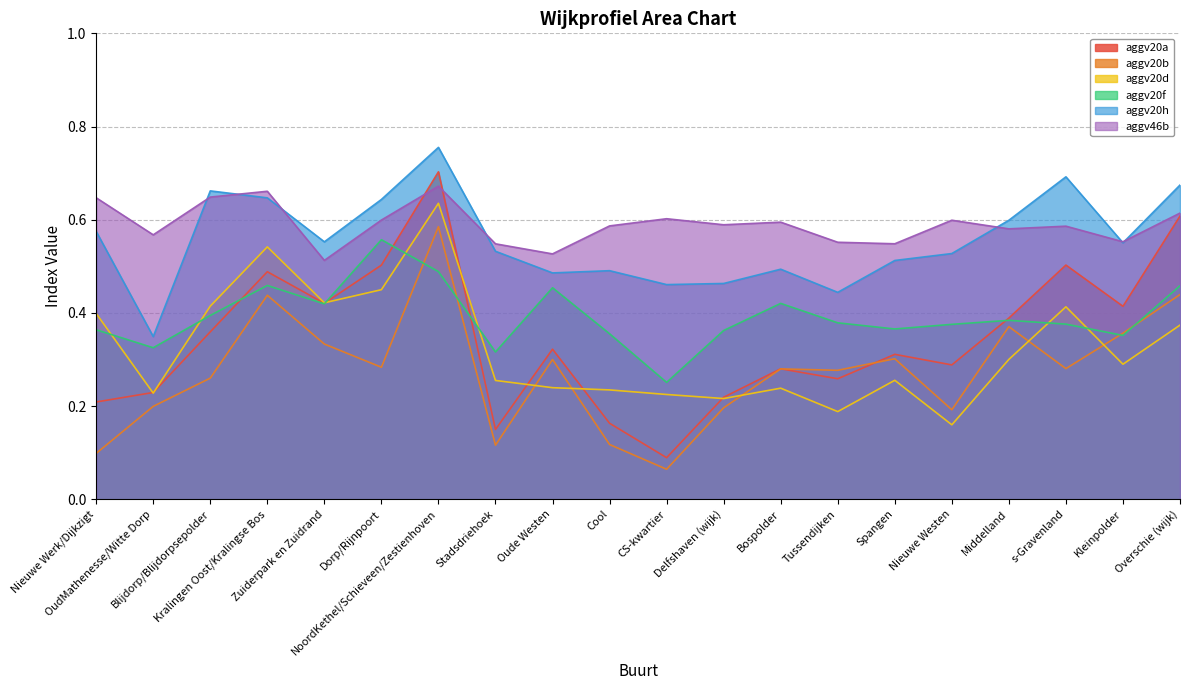

Does the chart display data point markers on the line(s)?

No